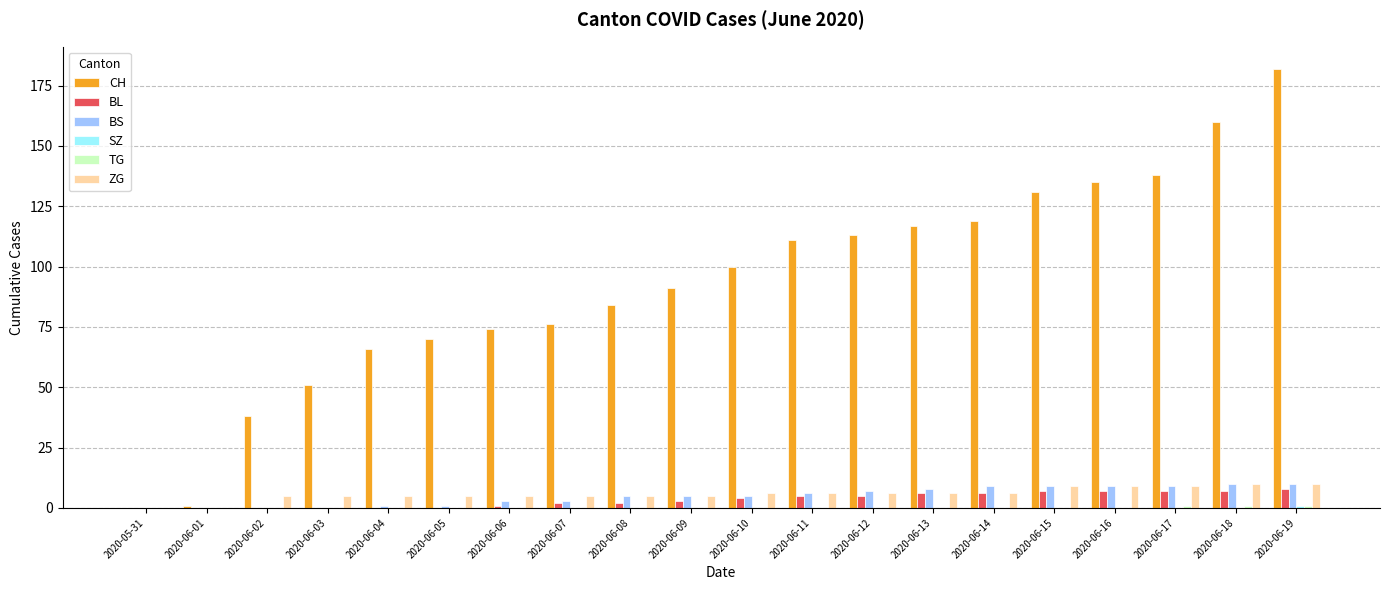

Which series changed the most between 2020-06-09 and 2020-06-17?

CH